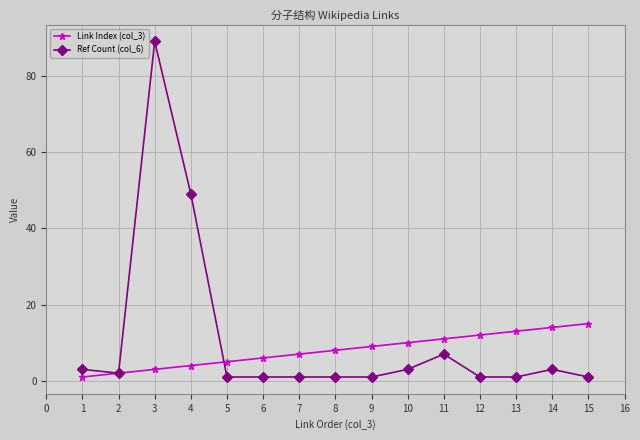

List the series in order of their peak value, highest first.

Ref Count (col_6), Link Index (col_3)